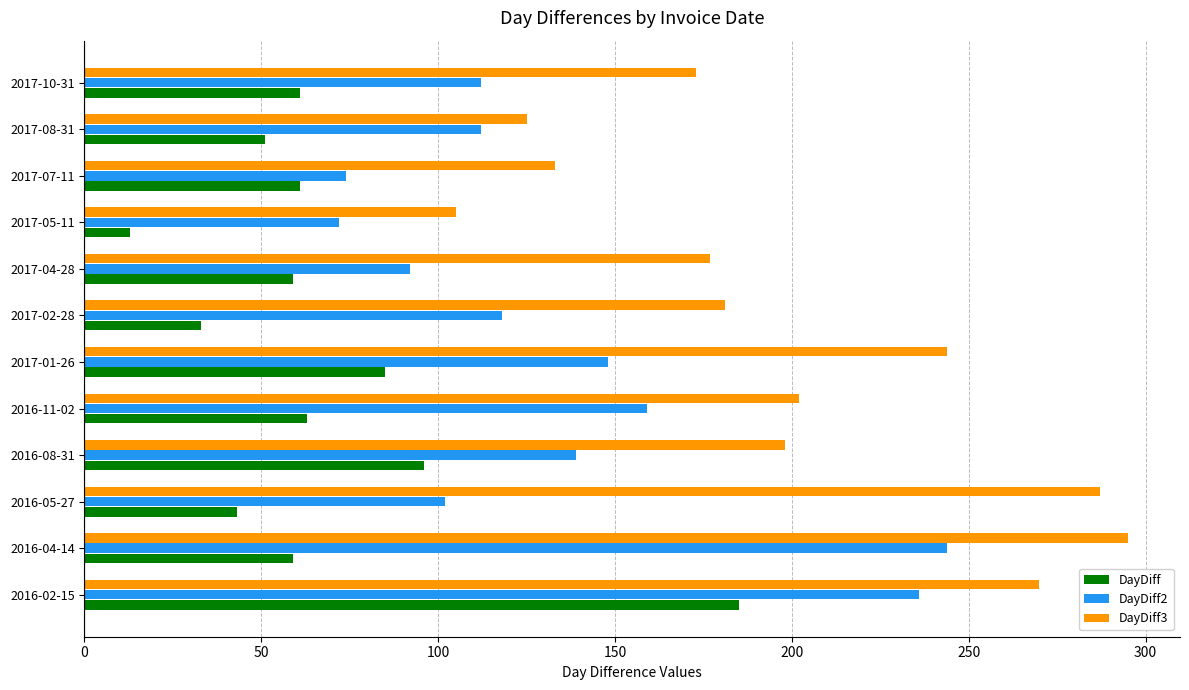

What is the approximate value of DayDiff2 at 2016-08-31?

139